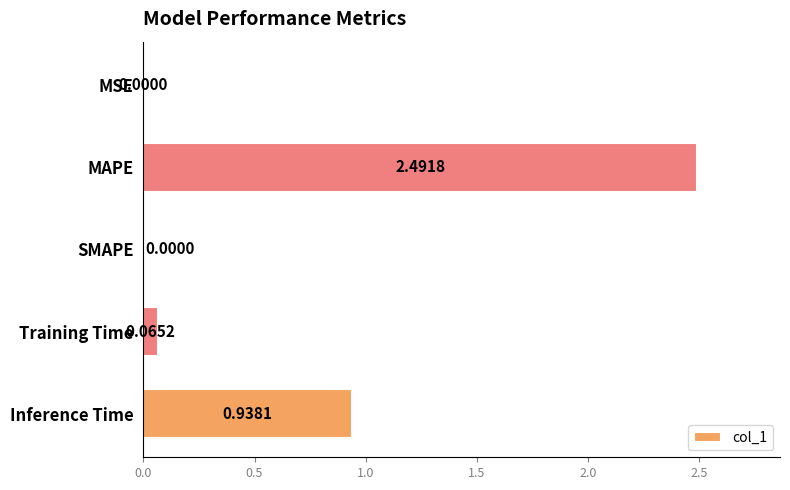

At which label is the value closest to 1?

Inference Time